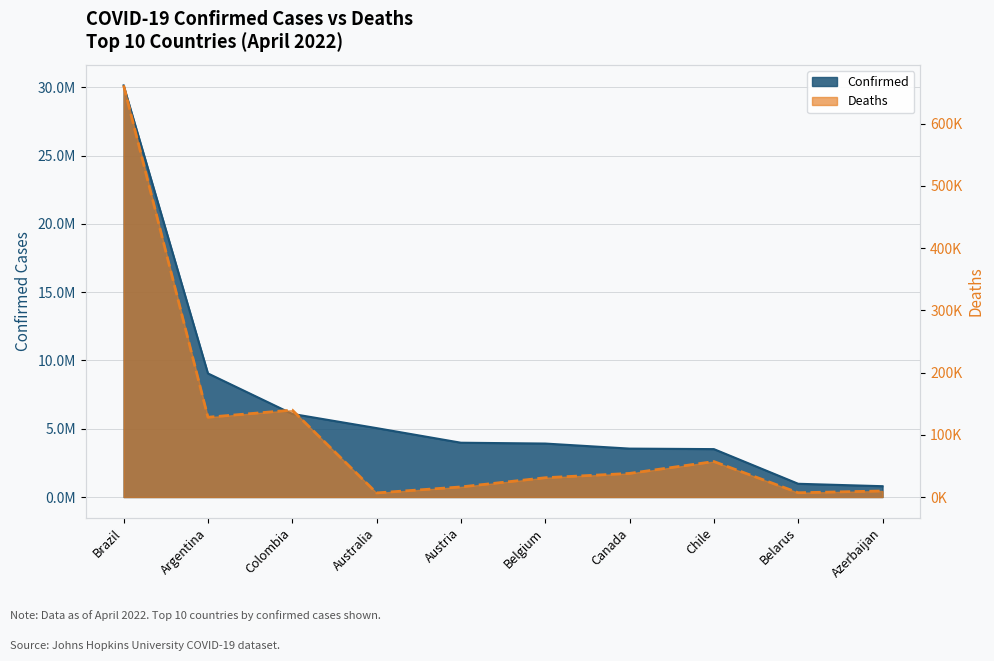

What is the label of the 5th point from the right?

Belgium